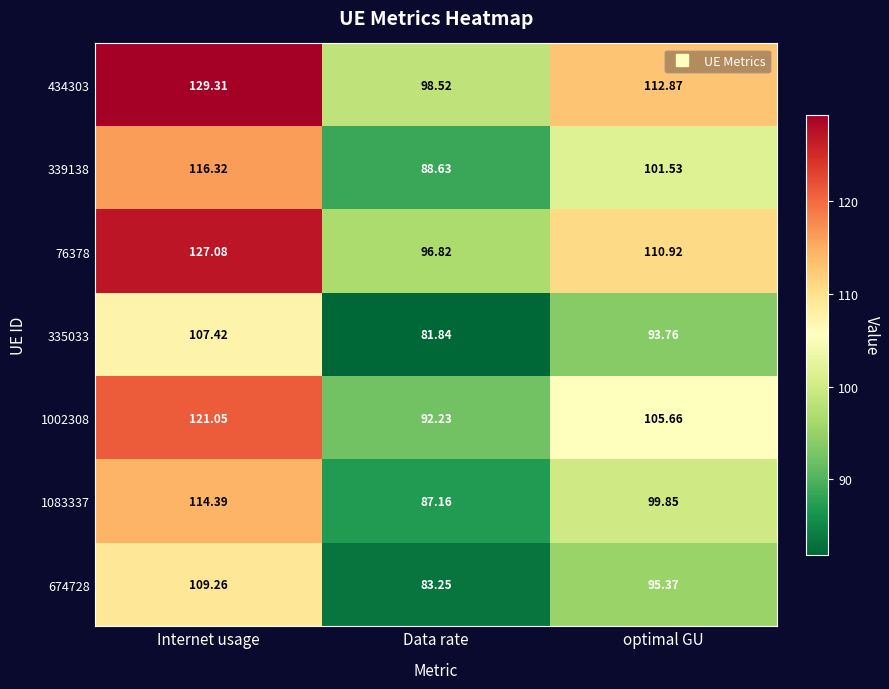

Rank the series by their maximum value, from highest to lowest.

434303, 76378, 1002308, 339138, 1083337, 674728, 335033